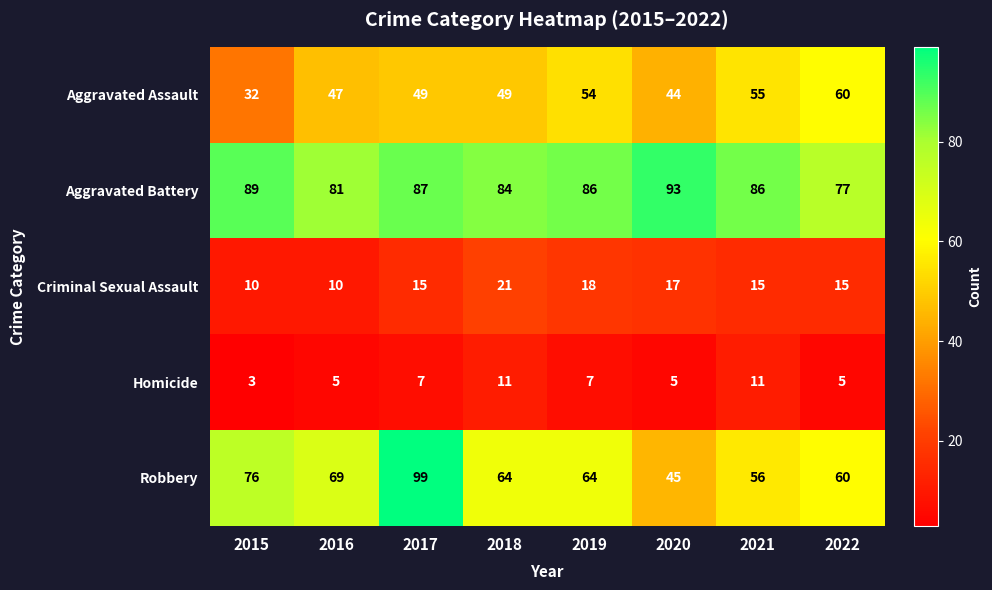

Is it true that Criminal Sexual Assault equals 15 at 2022?

True